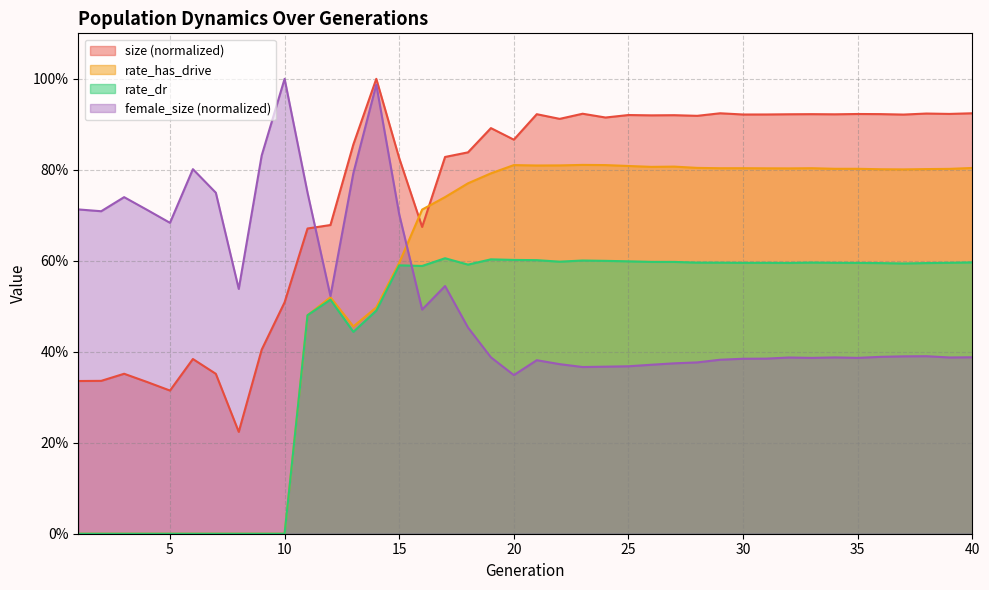

Which series has the largest total across all categories?

size (normalized)